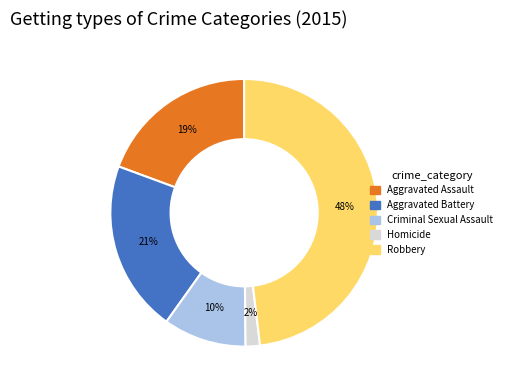

Is it true that Homicide is 2% of the pie?

True